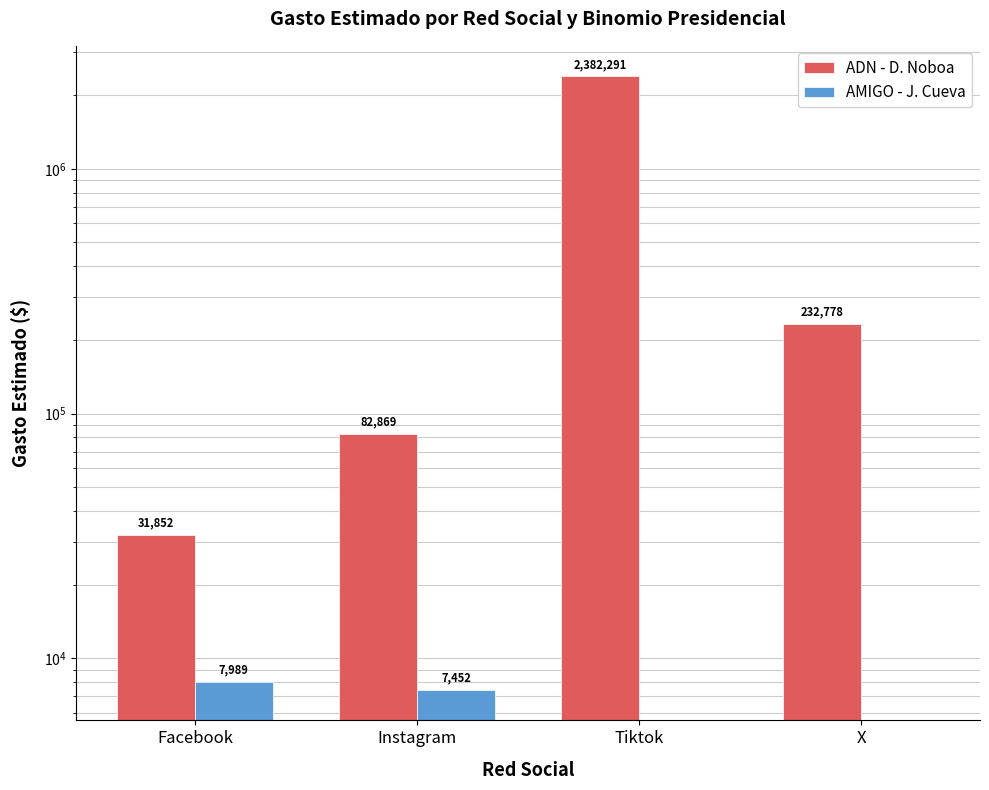

Which series has the widest spread of values?

ADN - D. Noboa